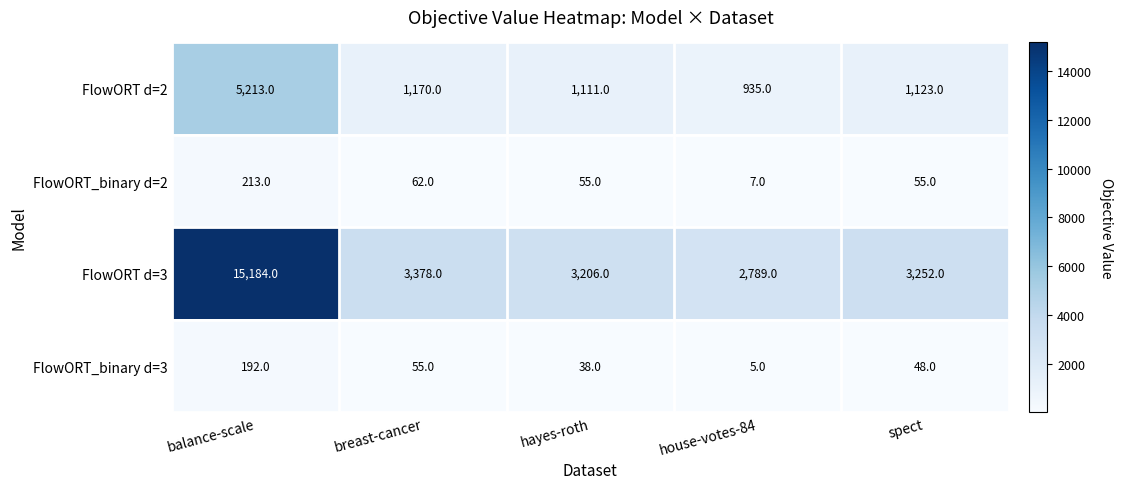

At which category does the chart reach its minimum across all series?

house-votes-84